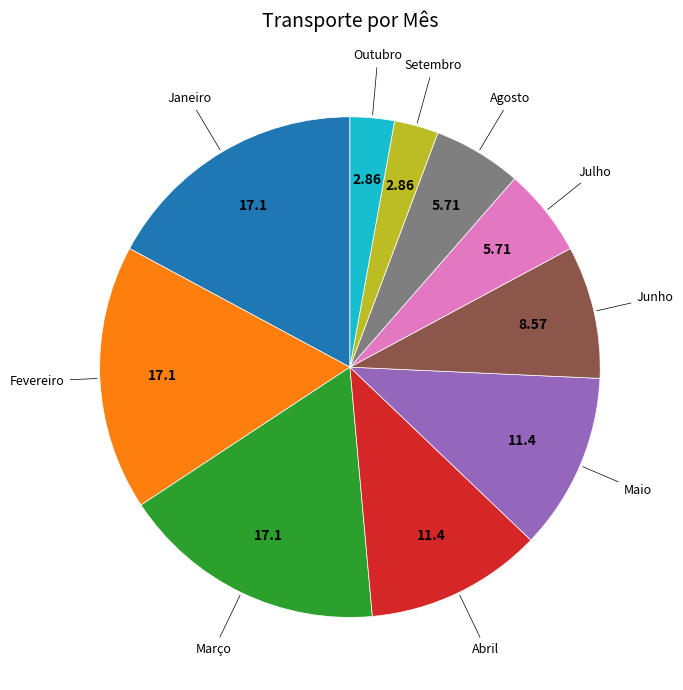

Does any single category account for the majority?

No